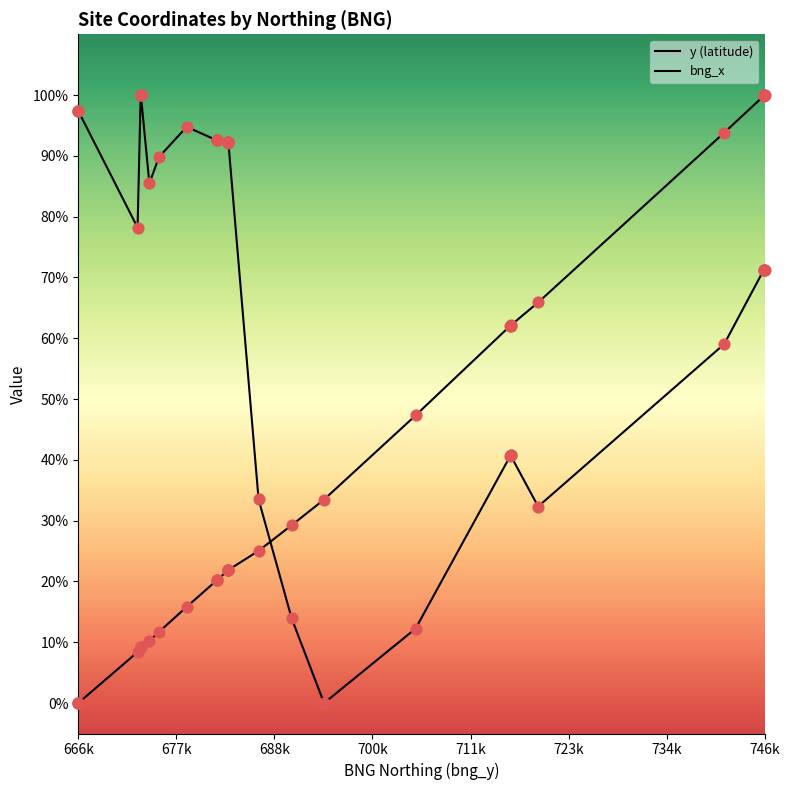

Which series has the largest Y range (max minus min)?

y (latitude)